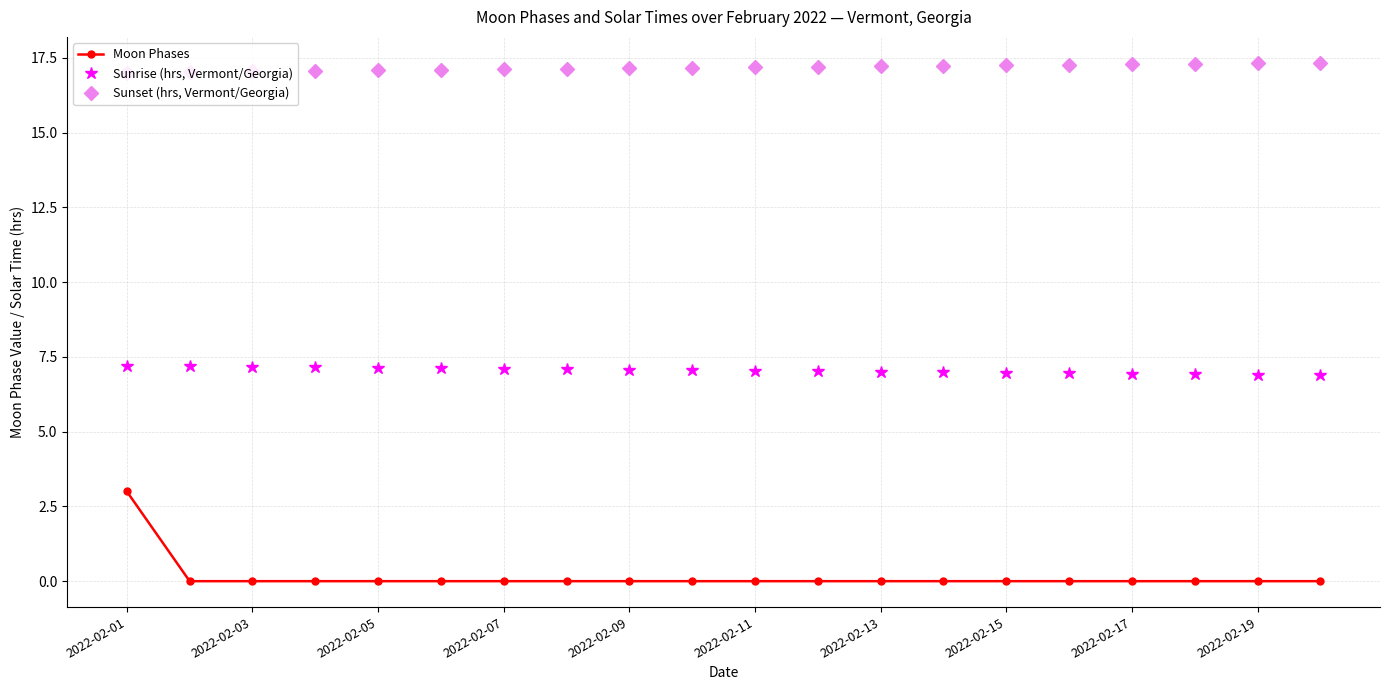

How many lines are shown in the chart?

3